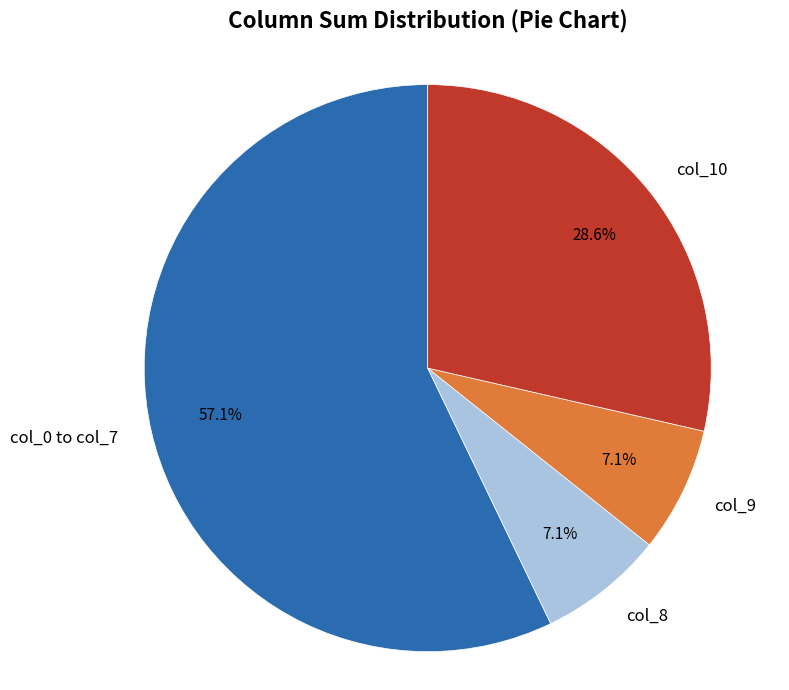

Approximately how many times larger is the value at col_8 compared to col_9?

1.0